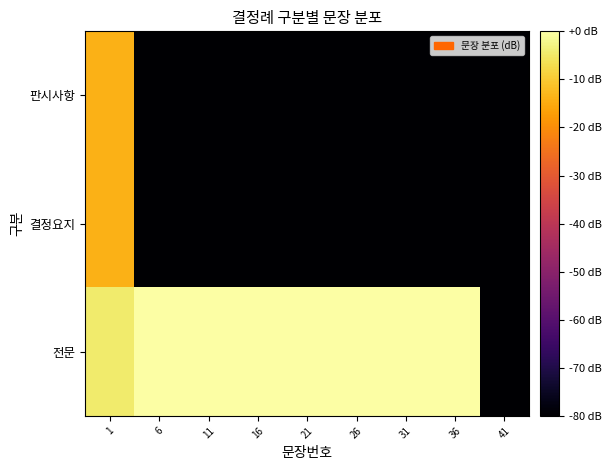

Between 26 and 36, which series saw the biggest shift?

판시사항